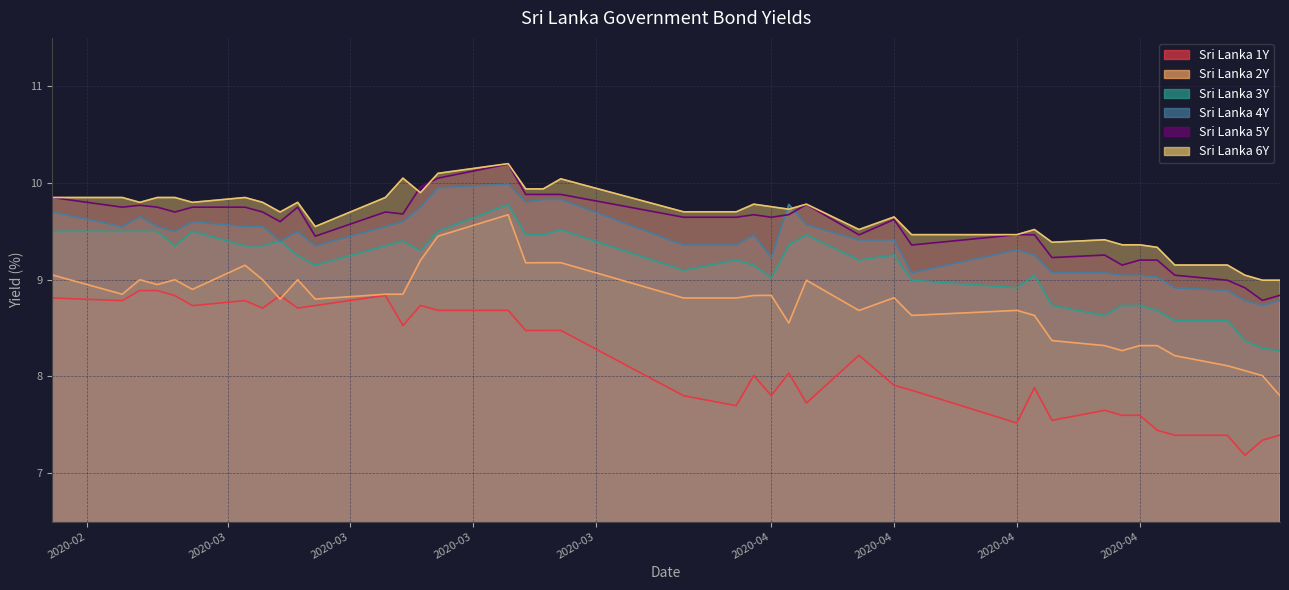

How many lines are shown in the chart?

6